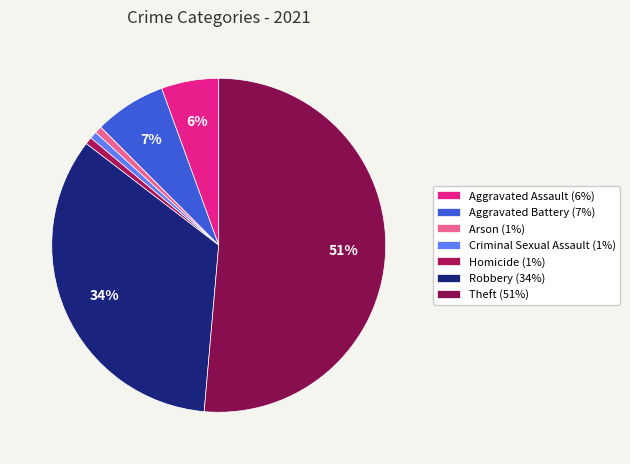

True or false: Criminal Sexual Assault accounts for 9% of the total.

False